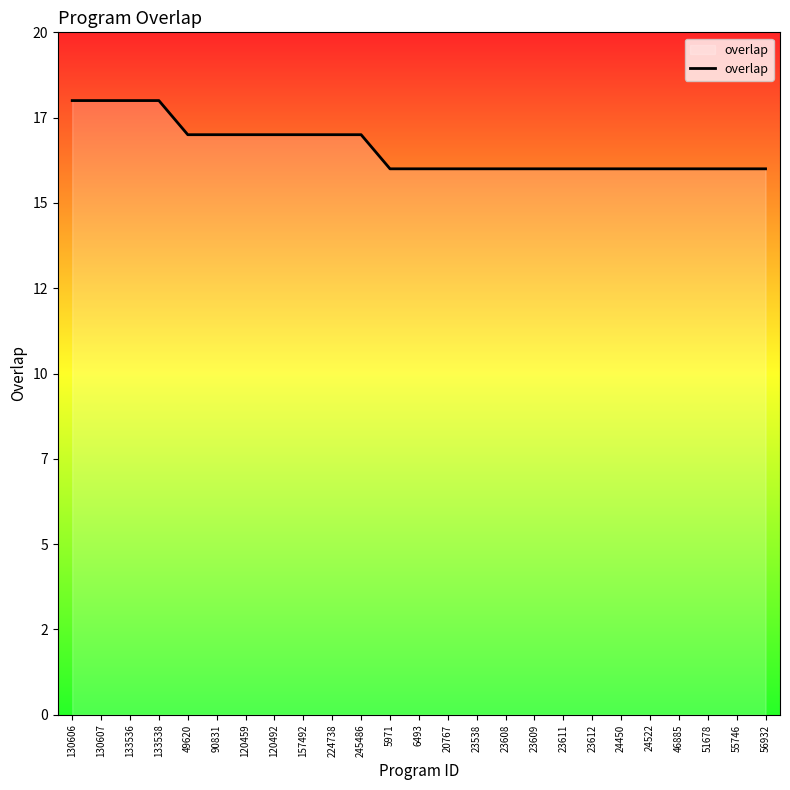

Does the chart display data point markers on the line(s)?

No